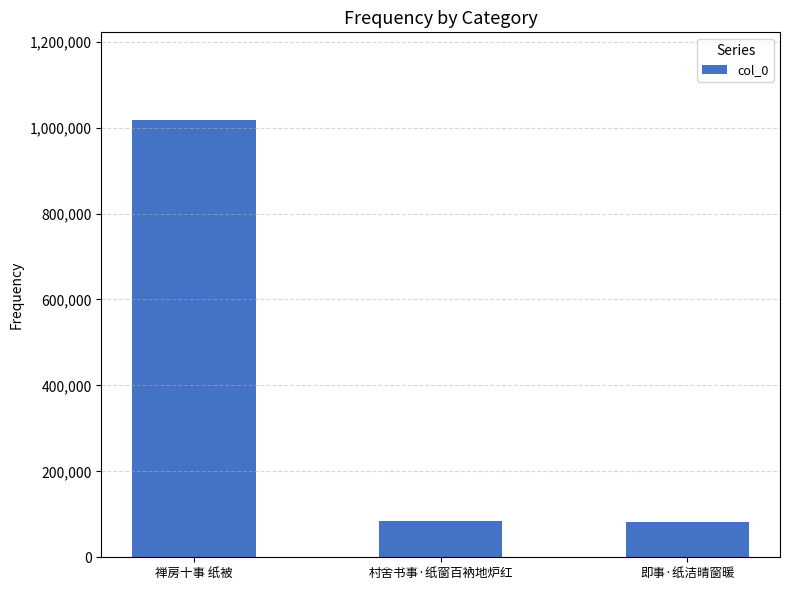

What is the value of the 2nd bar from the left?

84209